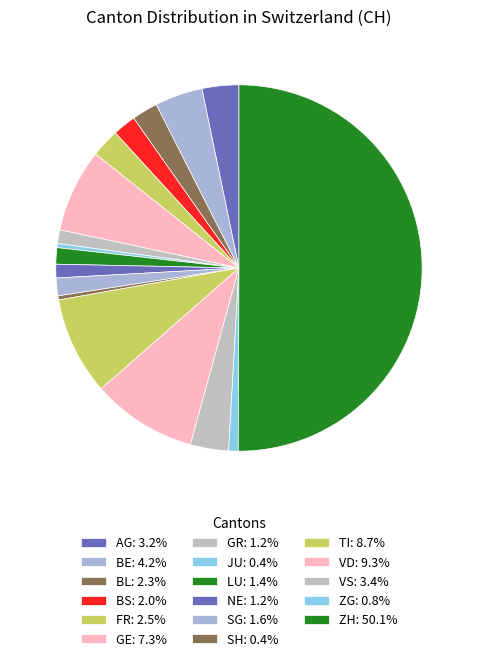

How many segments does this pie chart have?

17